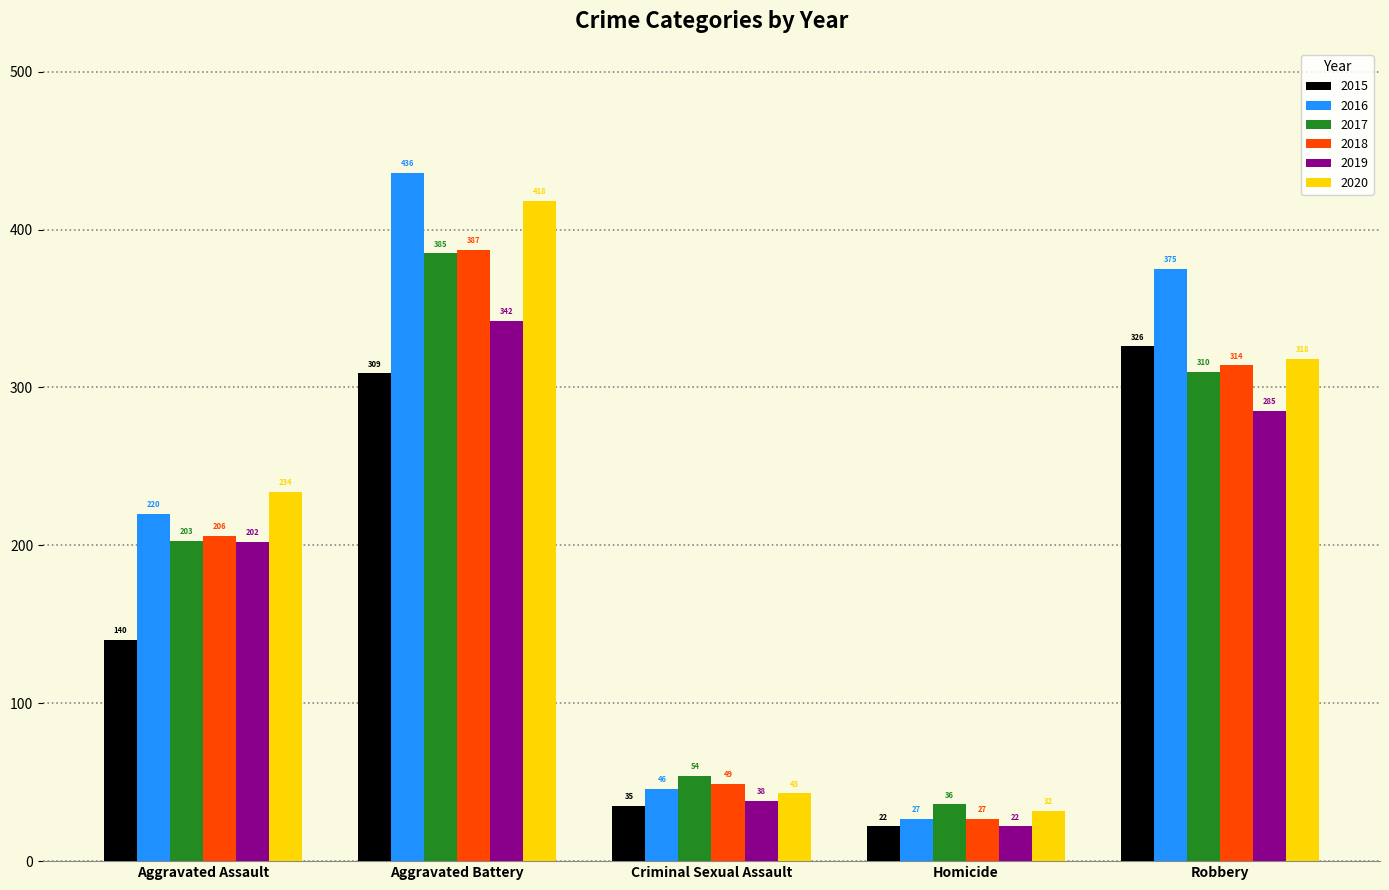

What is the value of the 2017 bar at the 5th from the left?

310